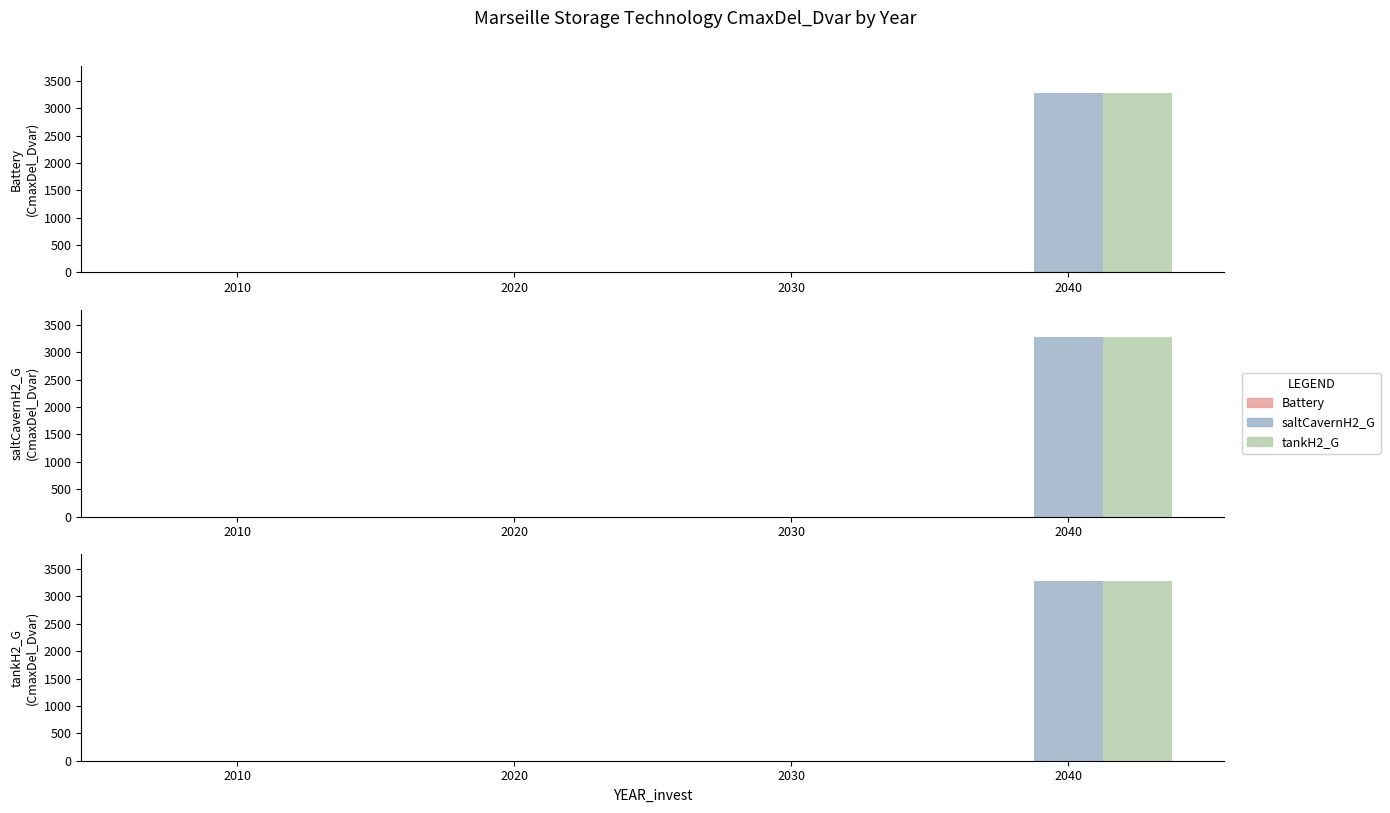

Which series changed the most between 2010 and 2020?

Battery